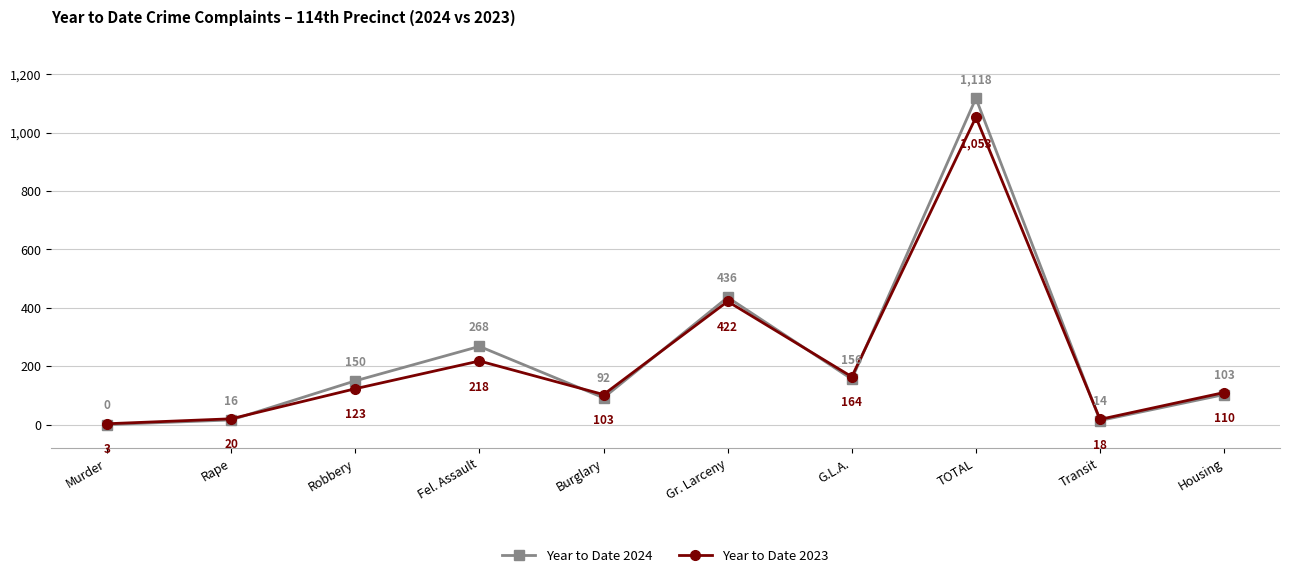

How many times do Year to Date 2023 and Year to Date 2024 cross each other?

6